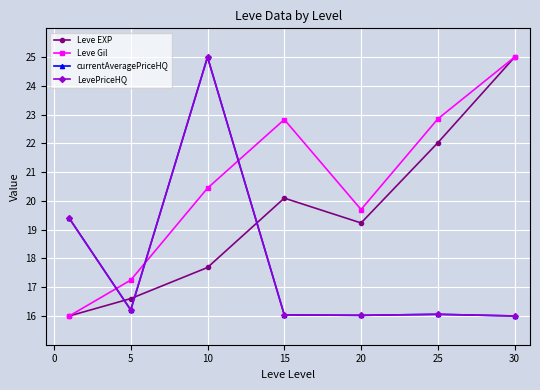

Rank the series by their maximum value, from highest to lowest.

Leve EXP, Leve Gil, currentAveragePriceHQ, LevePriceHQ